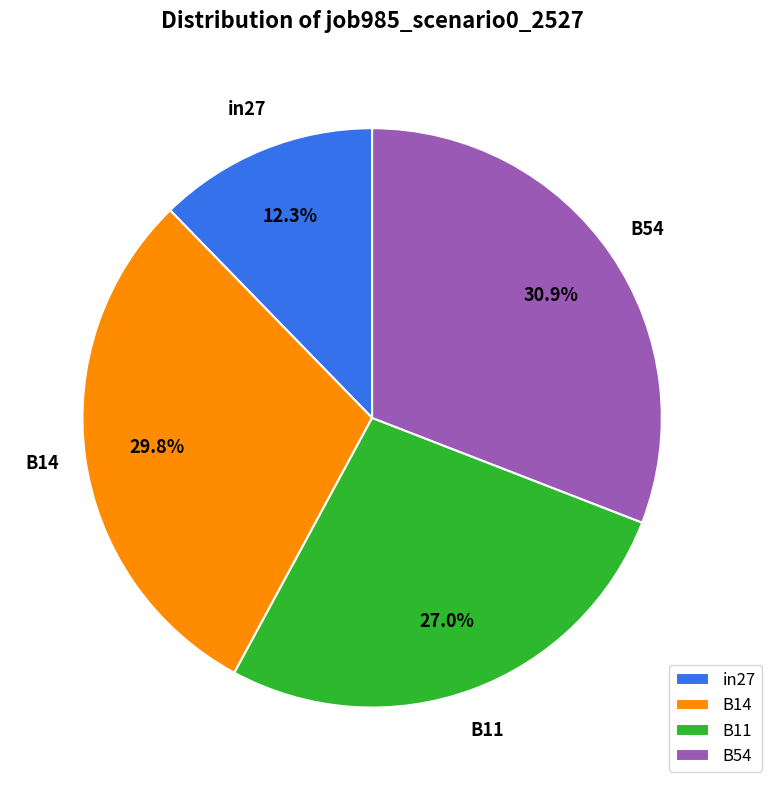

The B54 slice represents 40% of the pie. True or false?

False